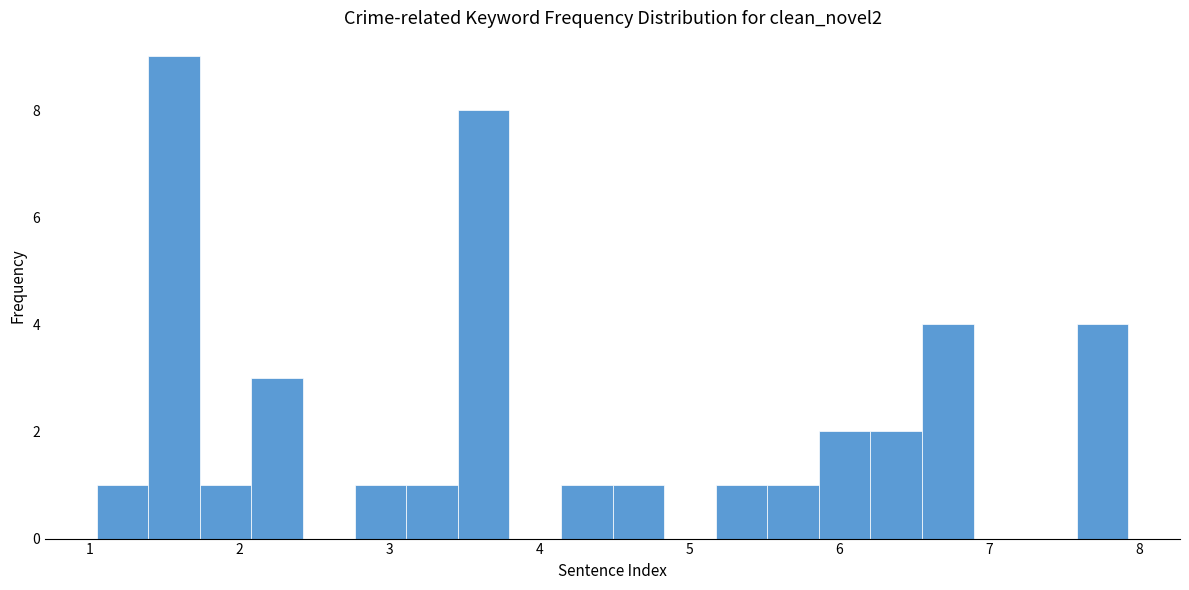

Read against the x-axis, roughly where is the centre of the tallest bar?

1.6